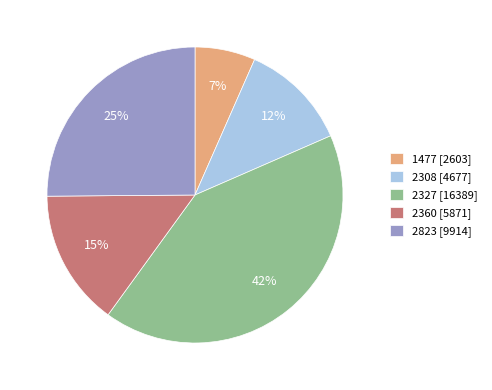

Combined, do 2823 [9914] and 1477 [2603] account for over 50%?

No